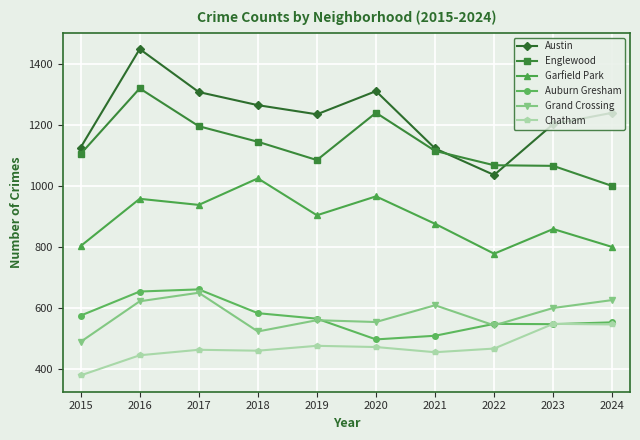

What is the value of the Garfield Park point at the 2nd from the left?

959